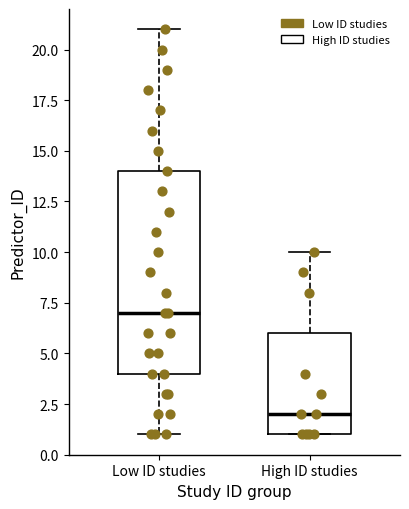

Reading left to right, transcribe this box plot: for each box, give where its median line is, the range the box spans, and where its two whiskers end, as read against the y-axis. The values are not printed on the chart, so give them approximately, as read against the axis.

Low ID studies: median 7, box 4 to 14, whiskers 1 to 21
High ID studies: median 2, box 1 to 6, whiskers 1 to 10